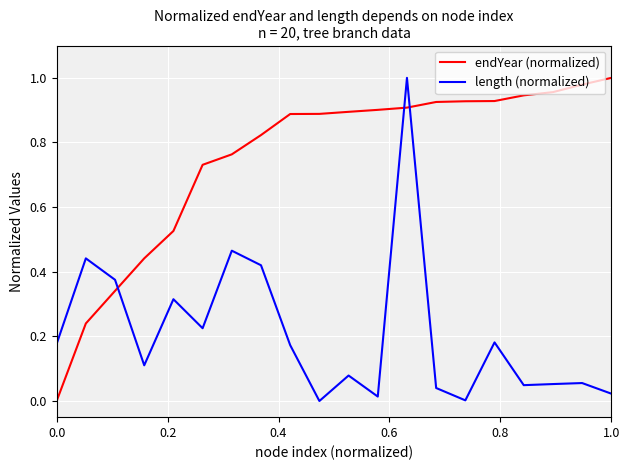

After their last crossing, which series has the higher values: length (normalized) or endYear (normalized)?

endYear (normalized)